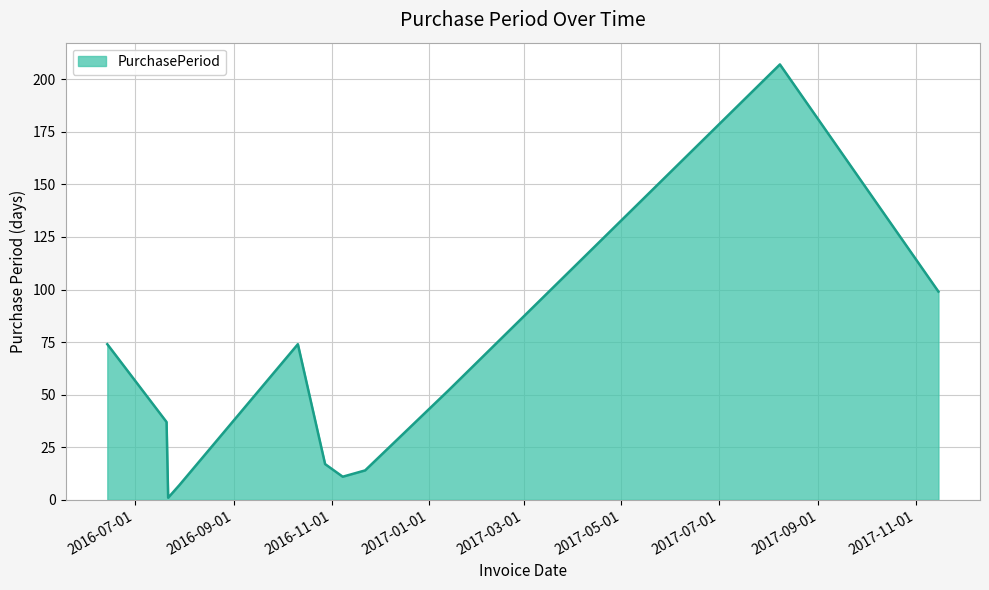

Does the chart have visible grid lines?

Yes